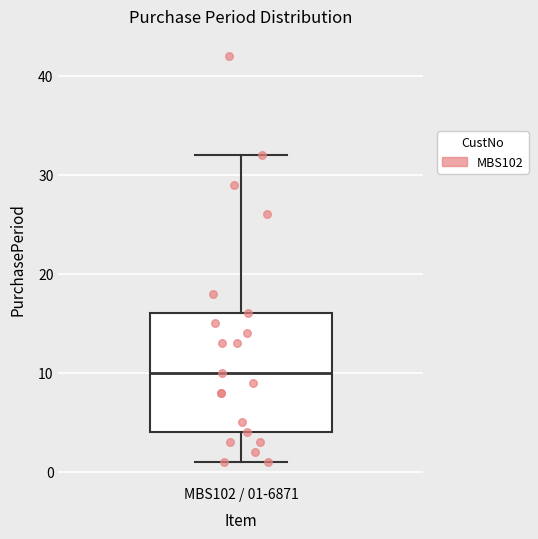

Read this box plot against the y-axis: the position of the median line, the range covered by the box, and the ends of both whiskers. The values are not printed on the chart, so give them approximately, as read against the axis.

median 10, box 4 to 16, whiskers 1 to 32